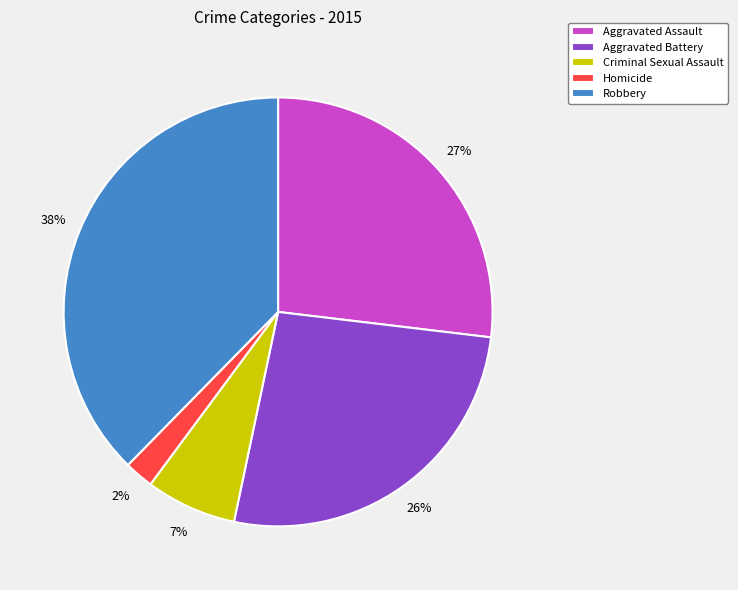

Which category has the biggest portion of the pie?

Robbery